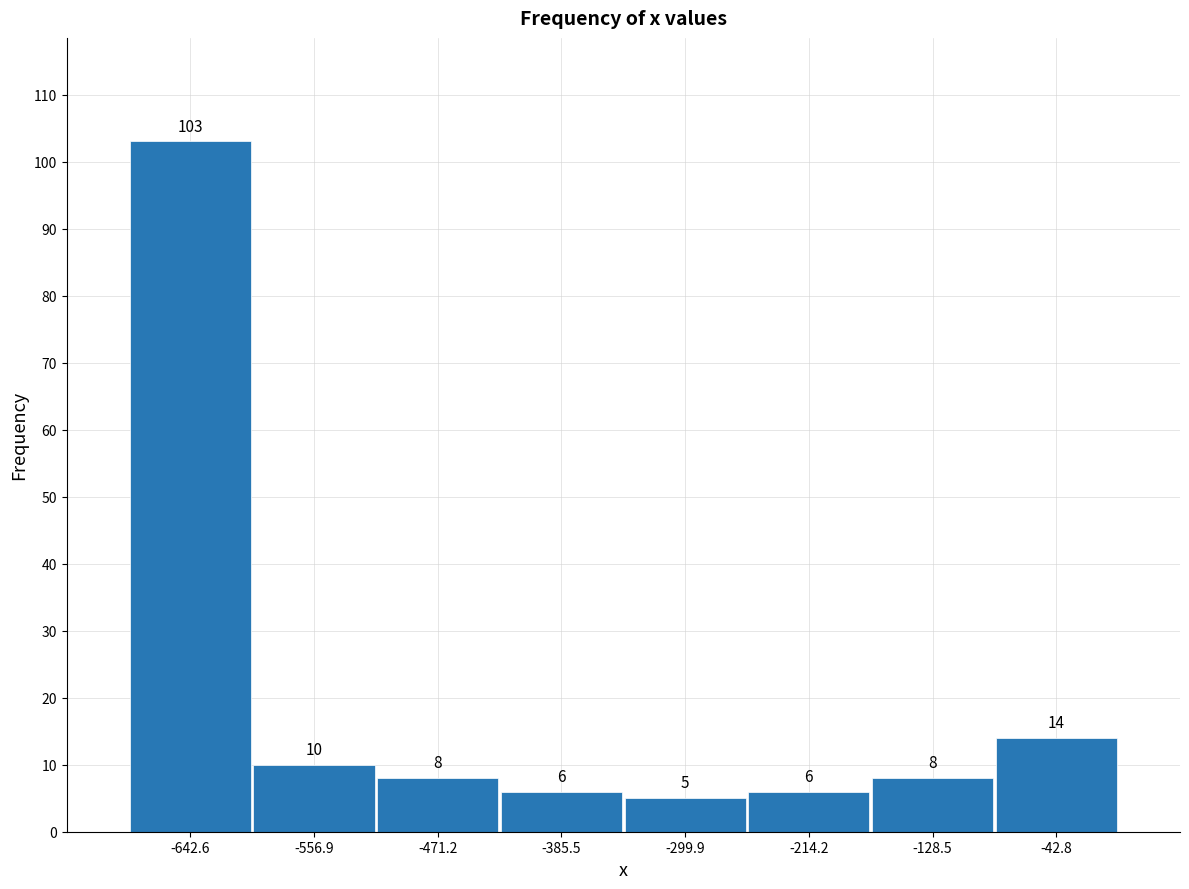

Reading left to right, list every bar in this chart as the range it spans on the x-axis followed by its height. The bar edges are not printed on the chart, so give them approximately, as read against the axis.

-690 to -600: 103
-600 to -510: 10
-510 to -430: 8
-430 to -340: 6
-340 to -260: 5
-260 to -170: 6
-170 to -90: 8
-90 to 0: 14